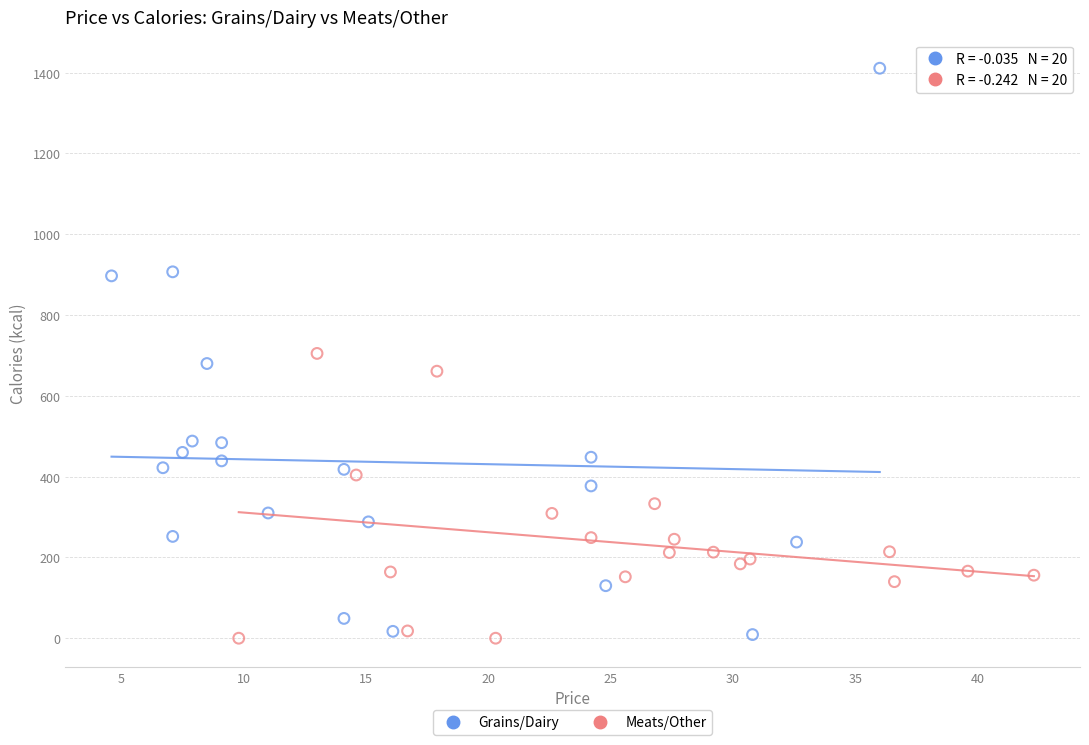

What are all the series names shown in the legend?

Grains/Dairy, Meats/Other